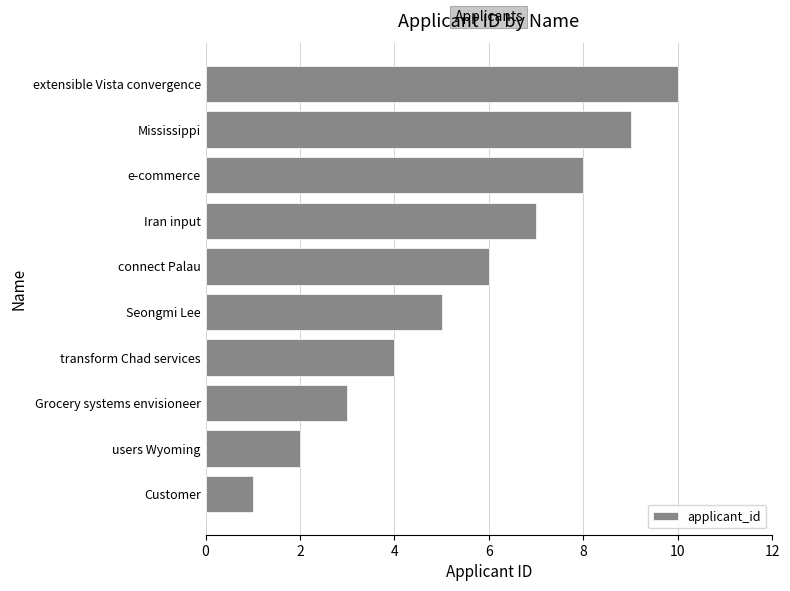

Approximately how many times larger is the value at Mississippi compared to Customer?

9.0